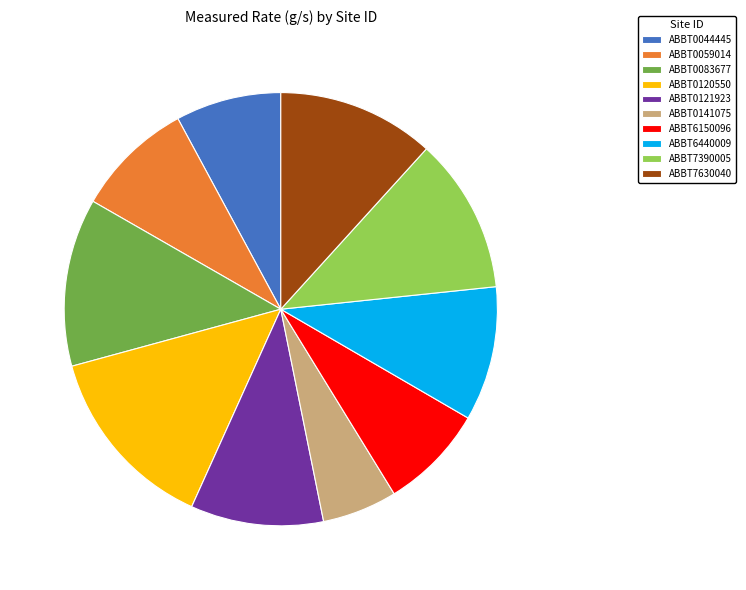

True or false: ABBT7390005 accounts for 12% of the total.

True